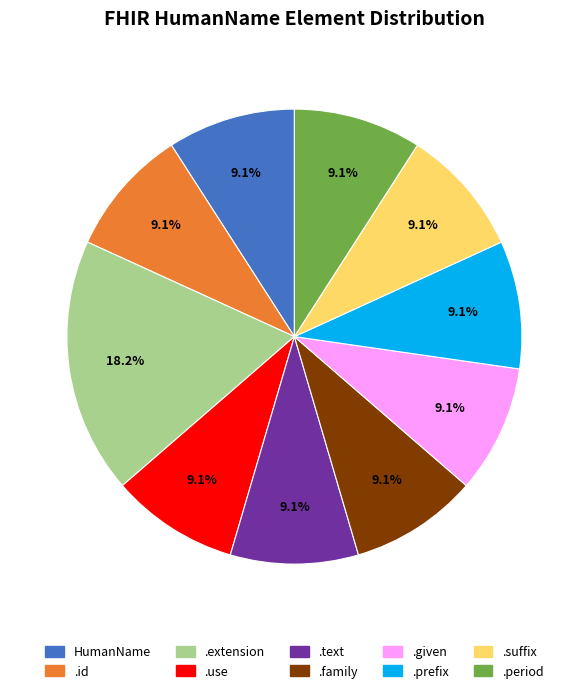

Does any single category account for the majority?

No